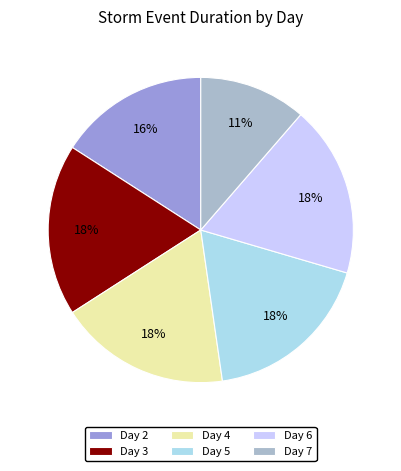

Count the number of slices in the pie.

6